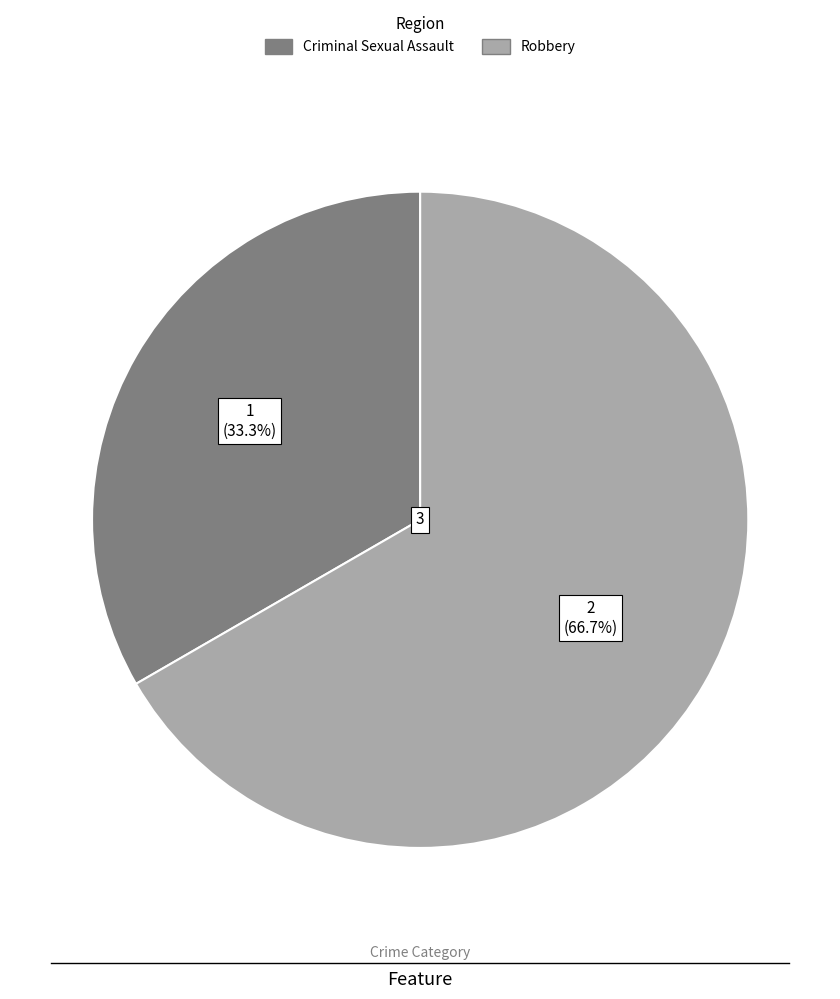

Count the number of slices in the pie.

2